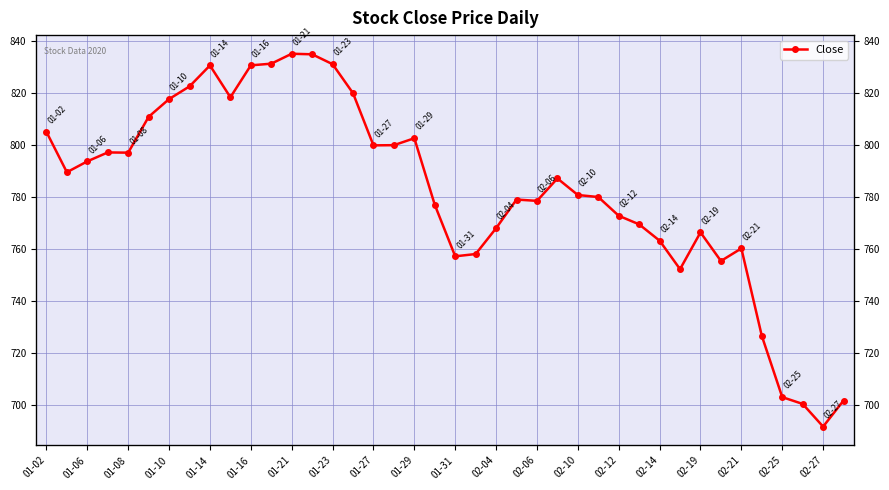

What is the approximate value at 01-31?

757.2